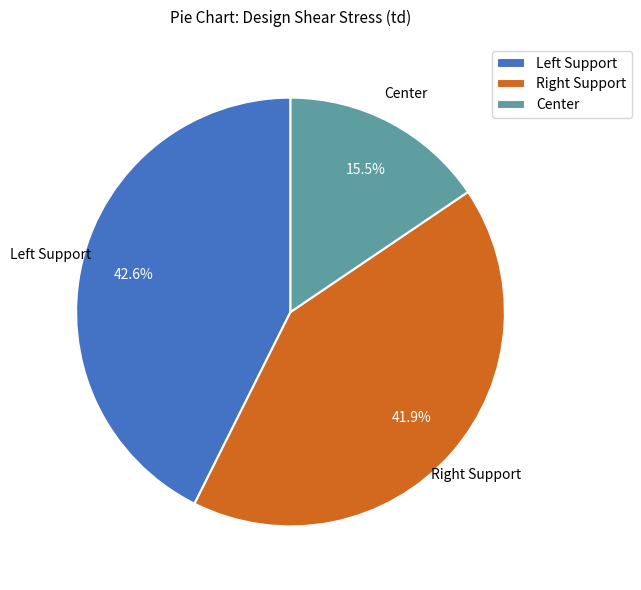

Rank the categories by value from highest to lowest.

Left Support, Right Support, Center